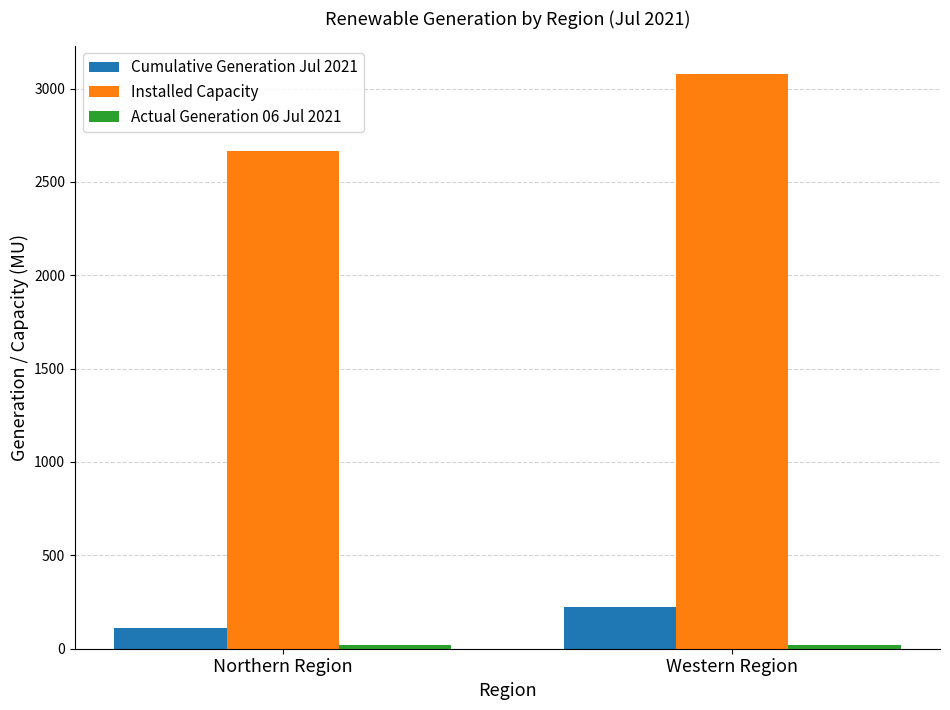

What is the sum of the Cumulative Generation Jul 2021 values at Western Region and Northern Region?

337.9